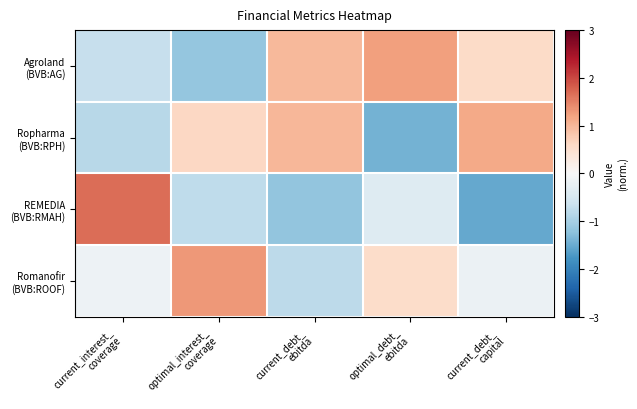

Which series has the widest spread of values?

REMEDIA (BVB:RMAH)